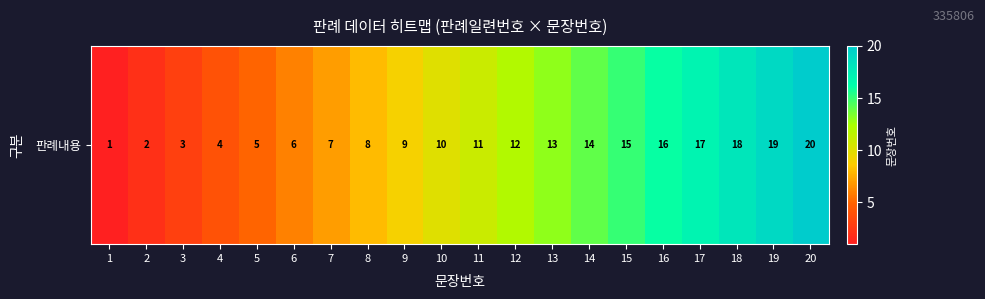

Rank the categories by value from highest to lowest.

20, 19, 18, 17, 16, 15, 14, 13, 12, 11, 10, 9, 8, 7, 6, 5, 4, 3, 2, 1